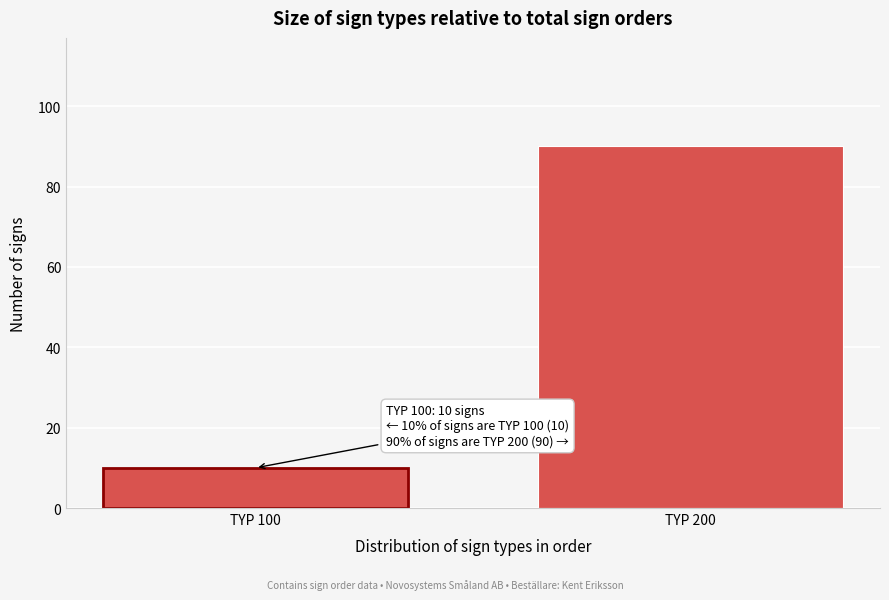

Reading left to right, extract all data points from this chart.

TYP 100=10	TYP 200=90